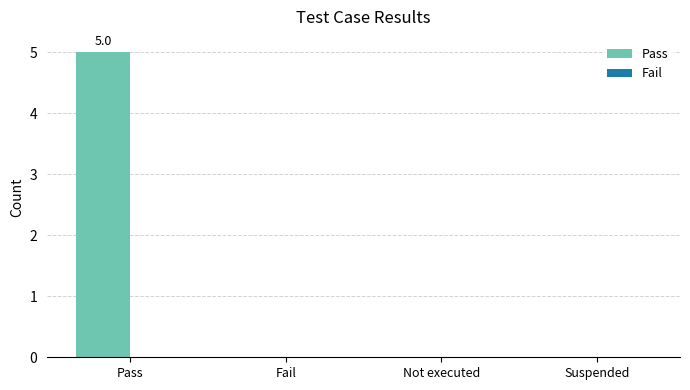

The value at Suspended is -2. True or false?

False